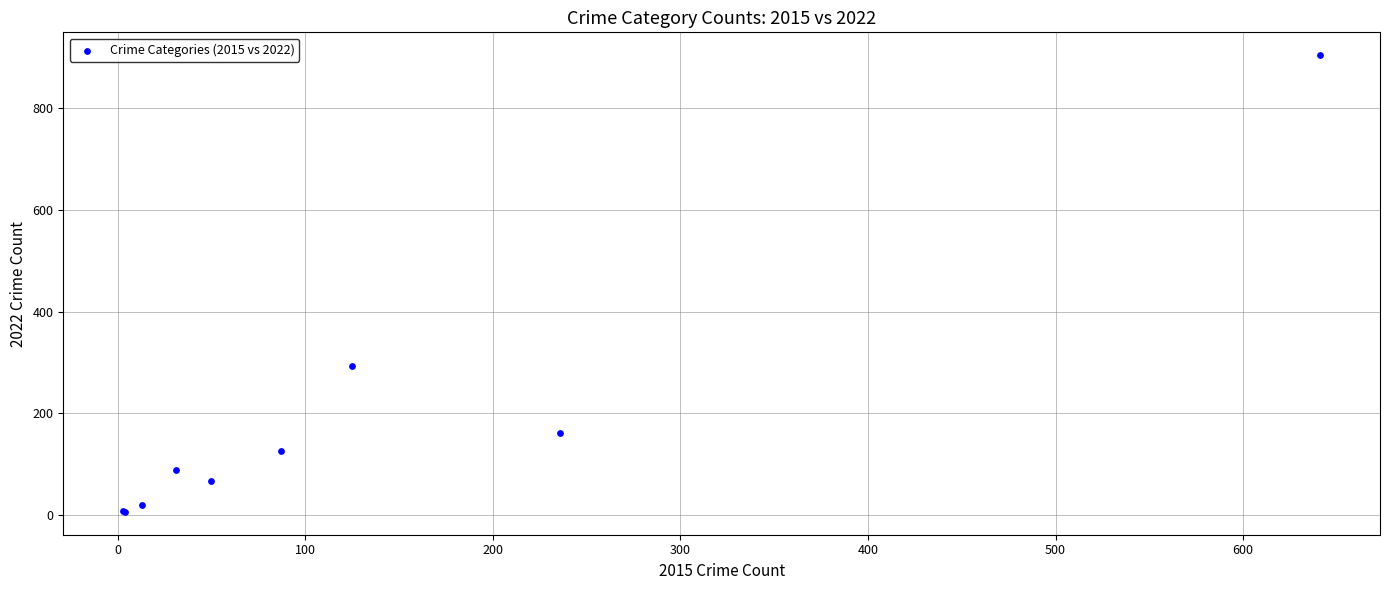

What Y value in the scatter plot is closest to 455?

292